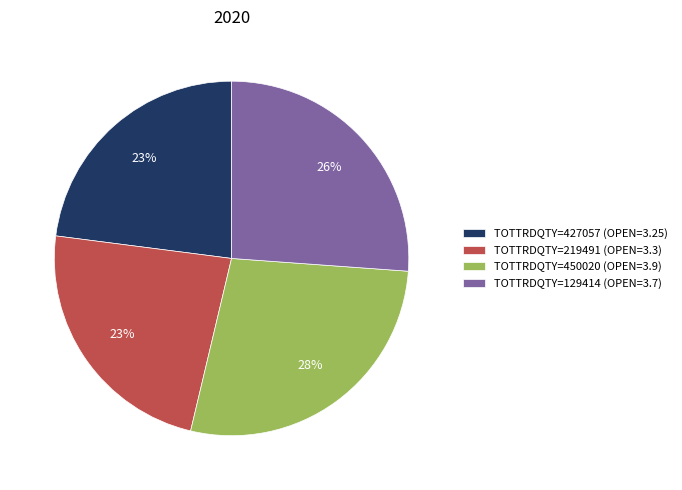

Is it true that TOTTRDQTY=219491 (OPEN=3.3) is 14% of the pie?

False